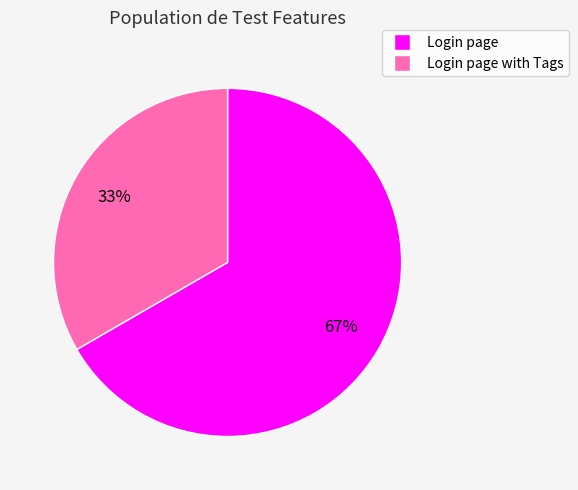

To the nearest percent, what is the combined percentage of Login page with Tags and Login page?

100%